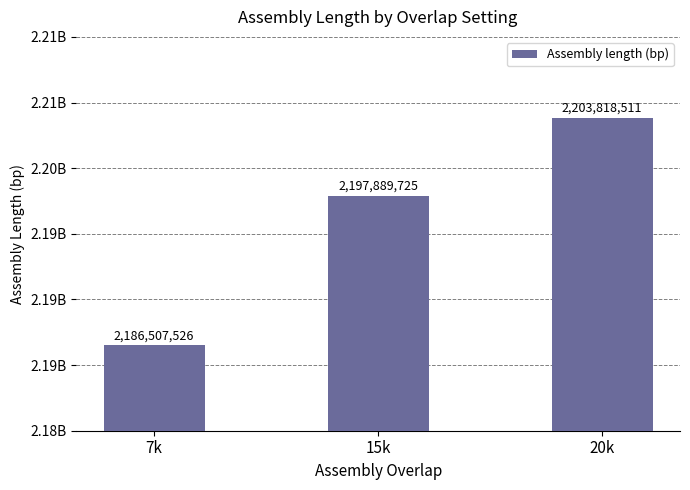

List the labels in order of value, smallest first.

7k, 15k, 20k